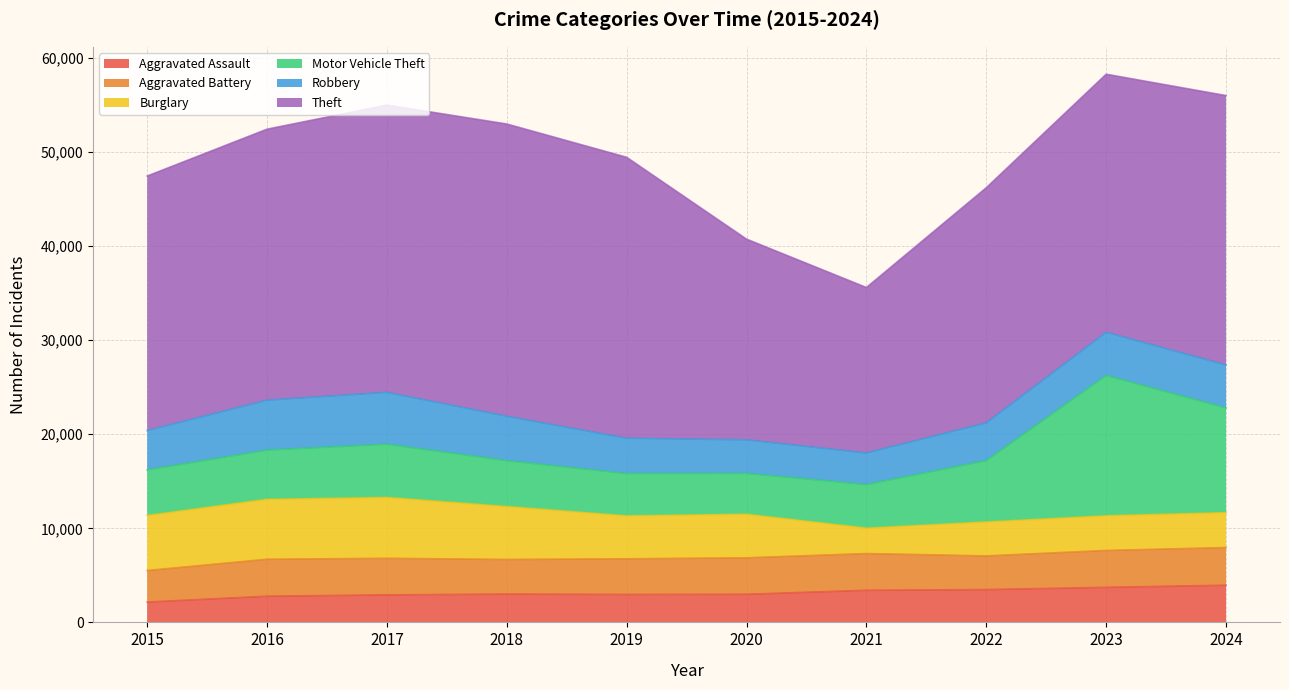

At how many categories does at least one series exceed 28154?

5